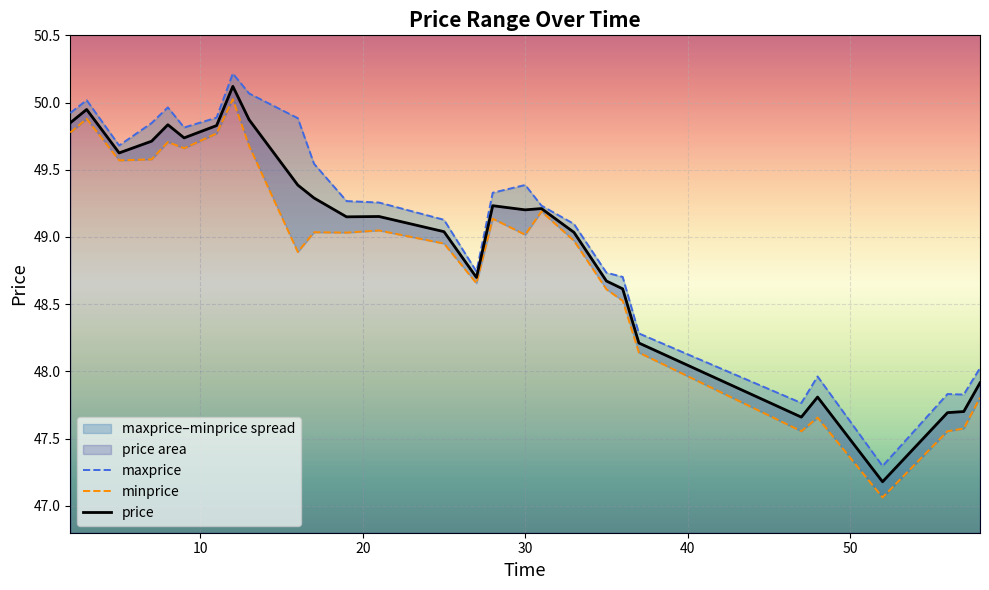

What is the highest value of the price series?

50.1